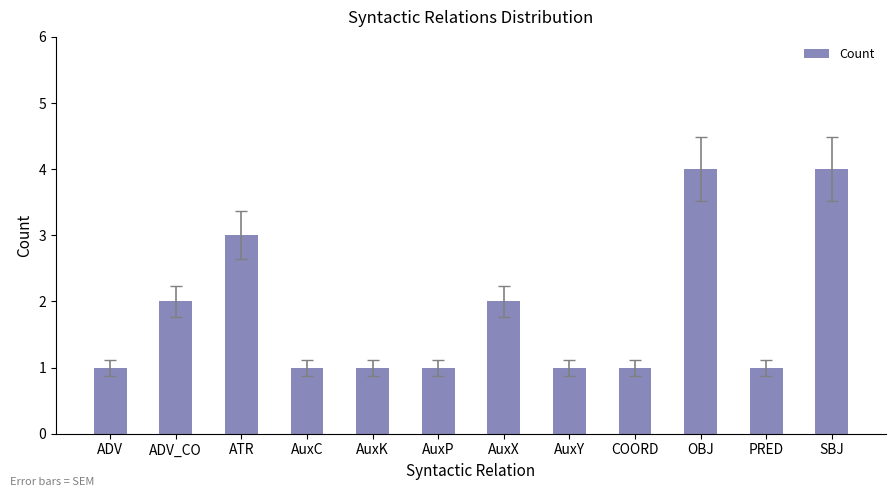

What is the change in value from AuxC to OBJ?

+3